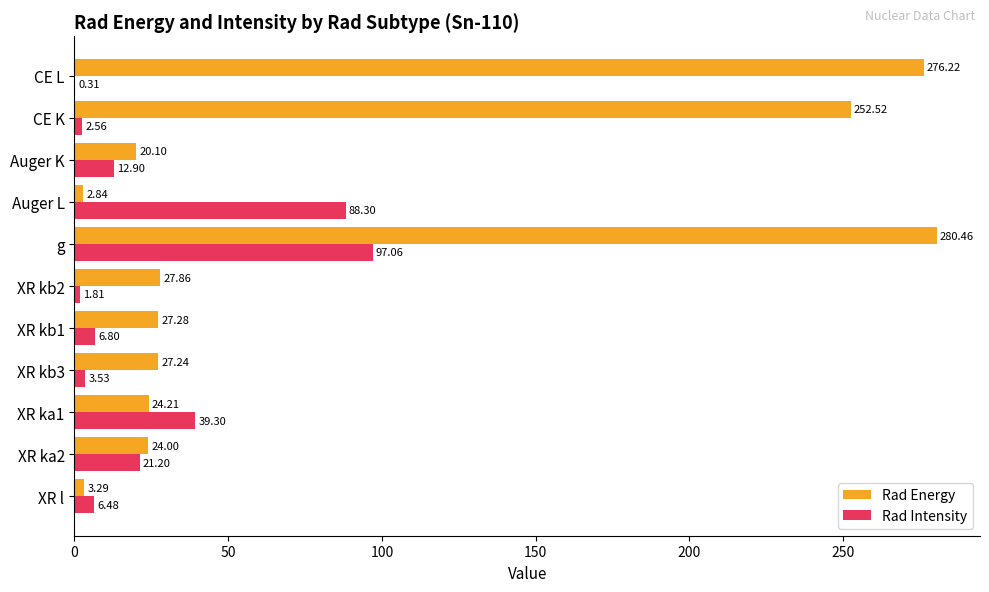

Which series changed the most between XR l and XR kb2?

Rad Energy